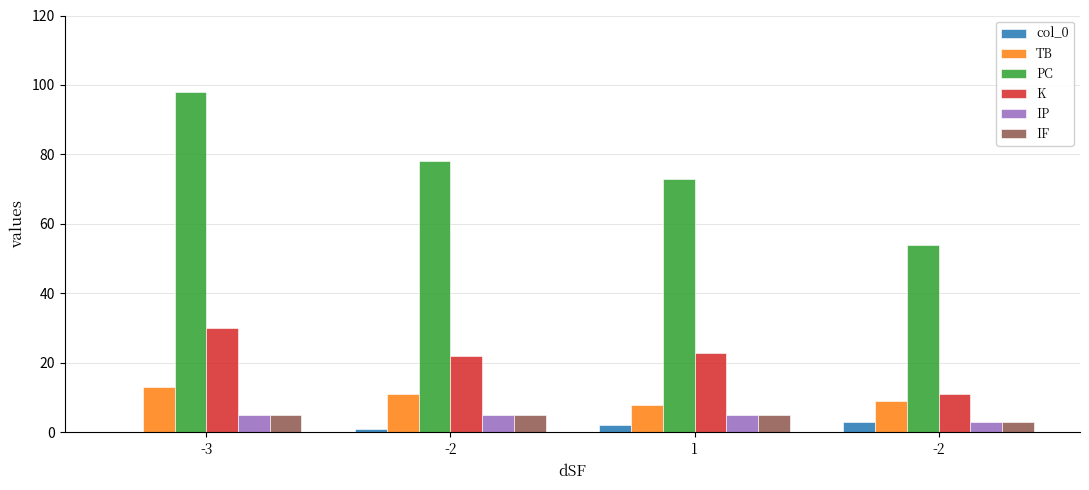

What value does the IP series have at 1?

5